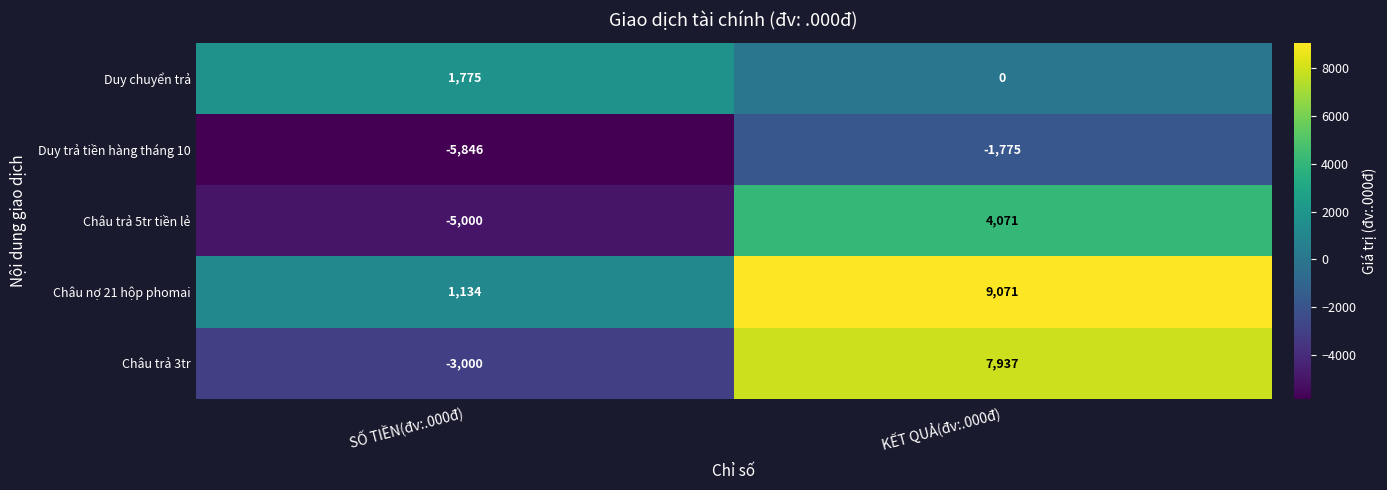

How many distinct data groups are displayed?

5